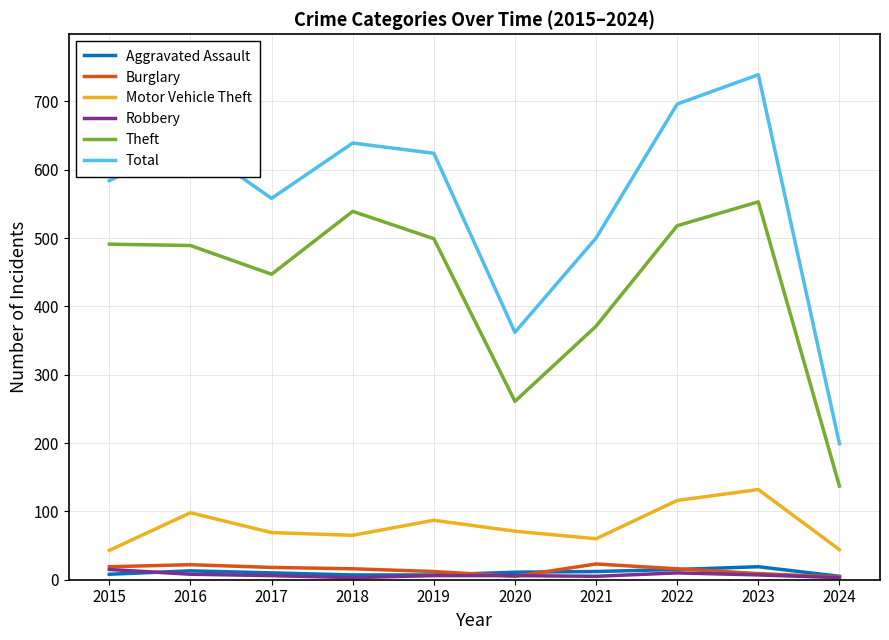

True or false: Motor Vehicle Theft and Robbery cross at least once.

False